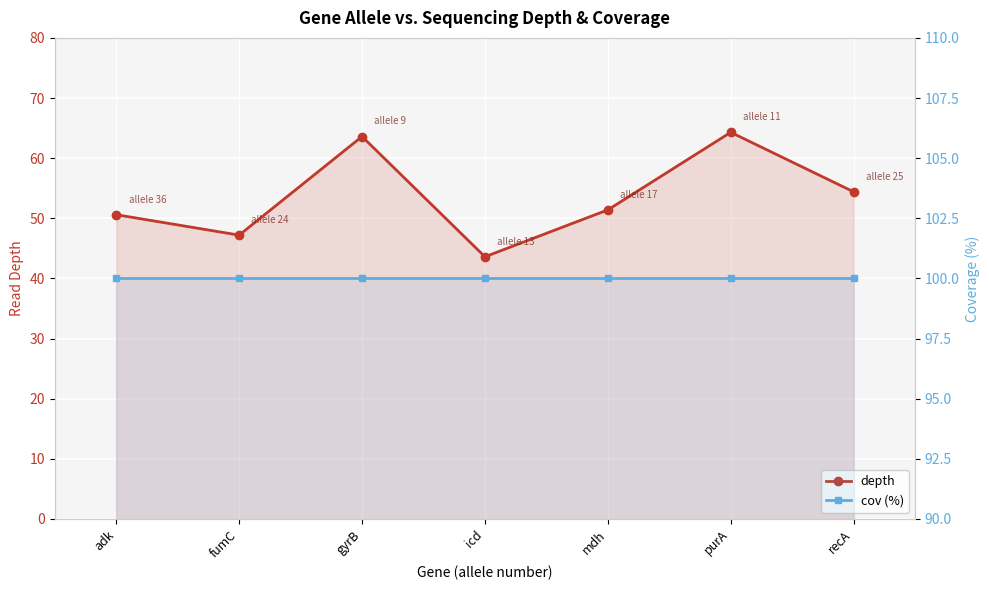

What is the label of the 3rd point from the left?

gyrB